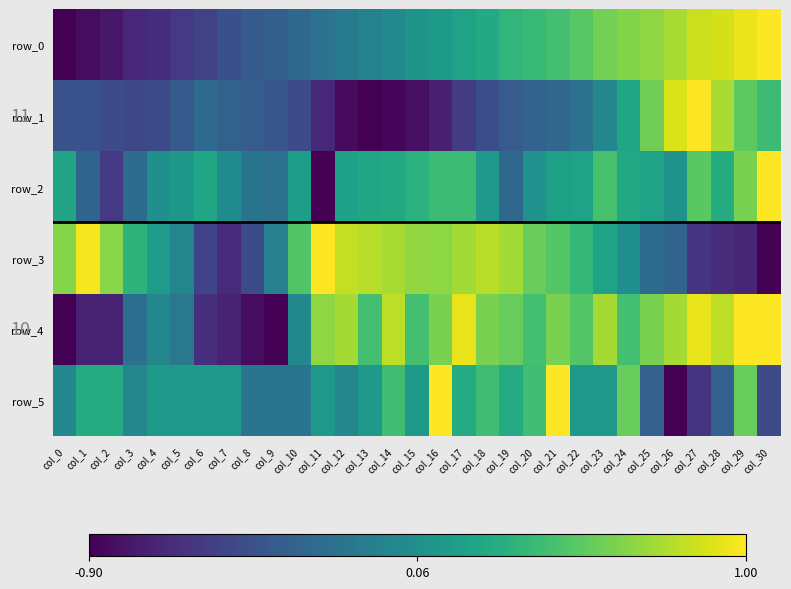

Which category has the lowest value across all series?

col_0